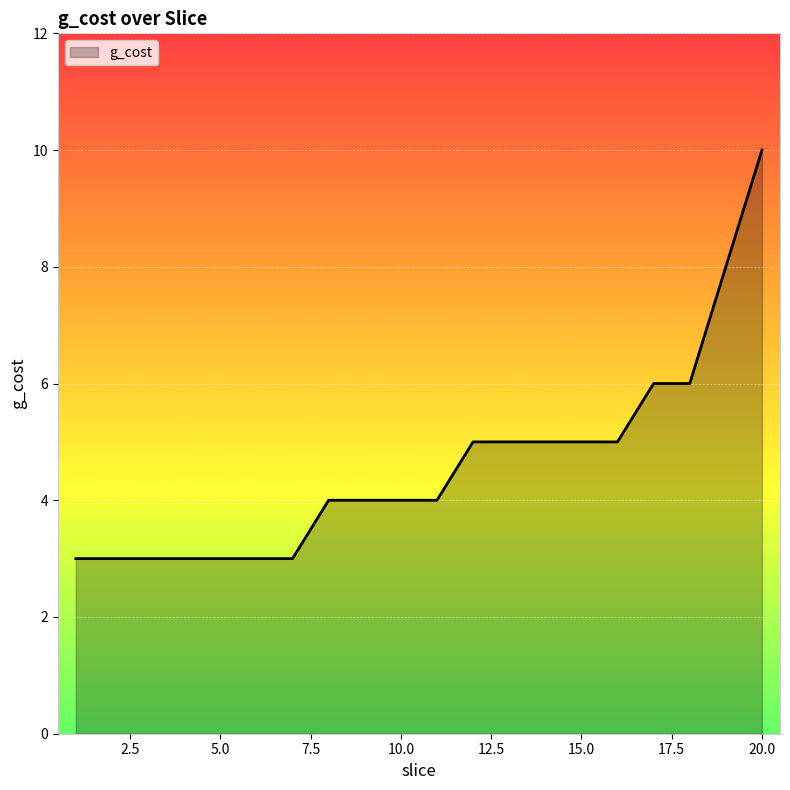

What is the difference between the maximum and minimum values?

7